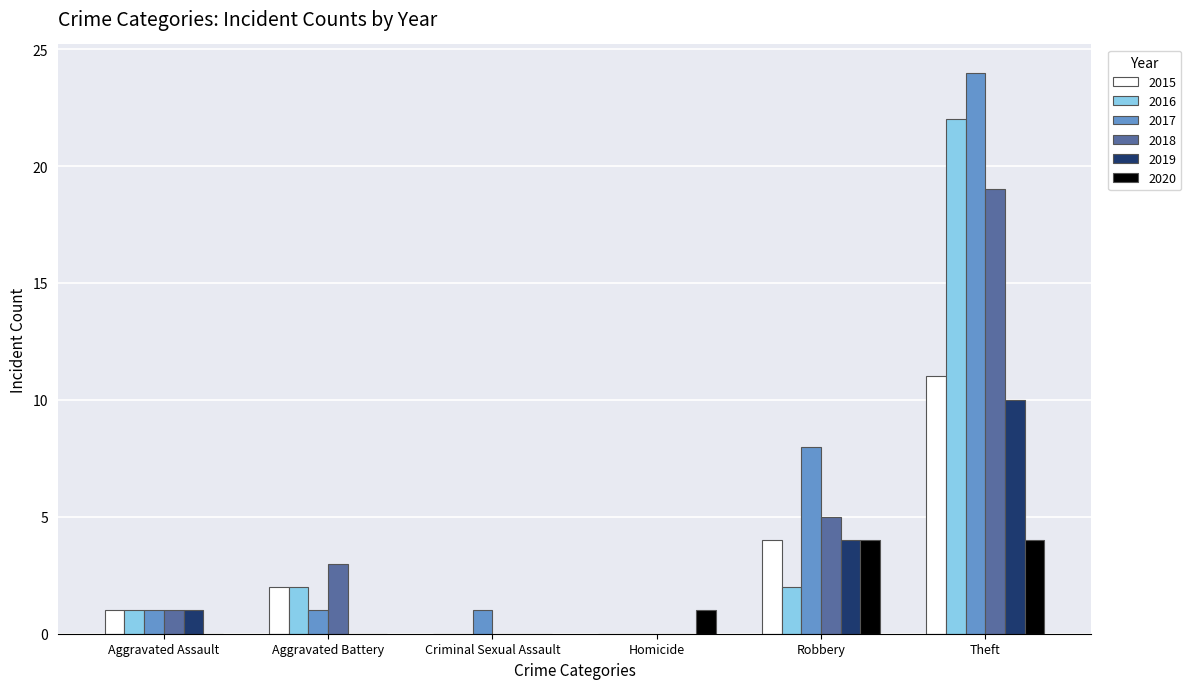

True or false: 2020 has a value of 0 at Aggravated Battery.

True